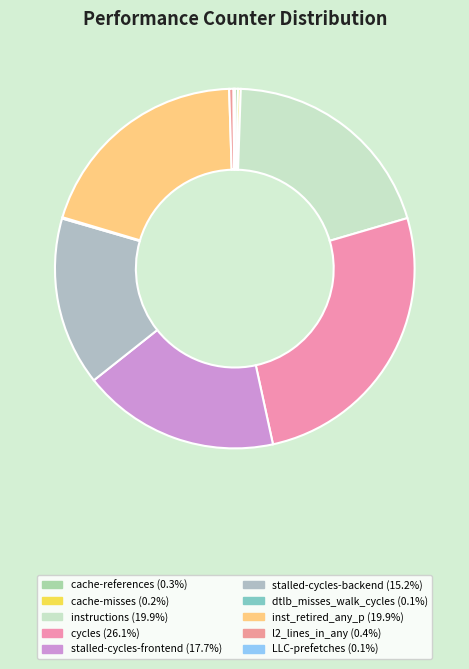

How many segments does this pie chart have?

10